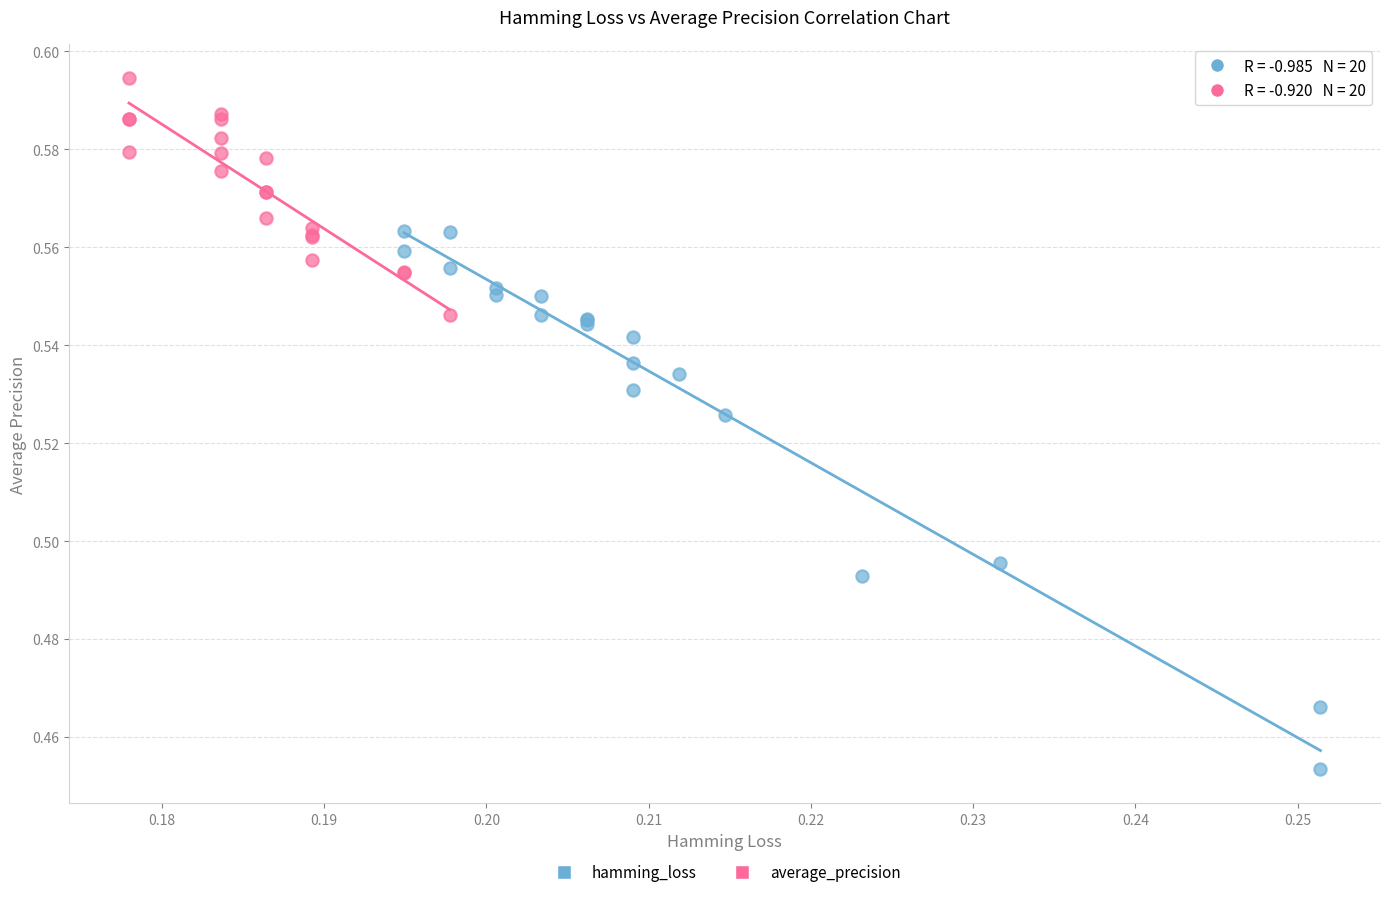

Which series contains the highest Y value?

average_precision